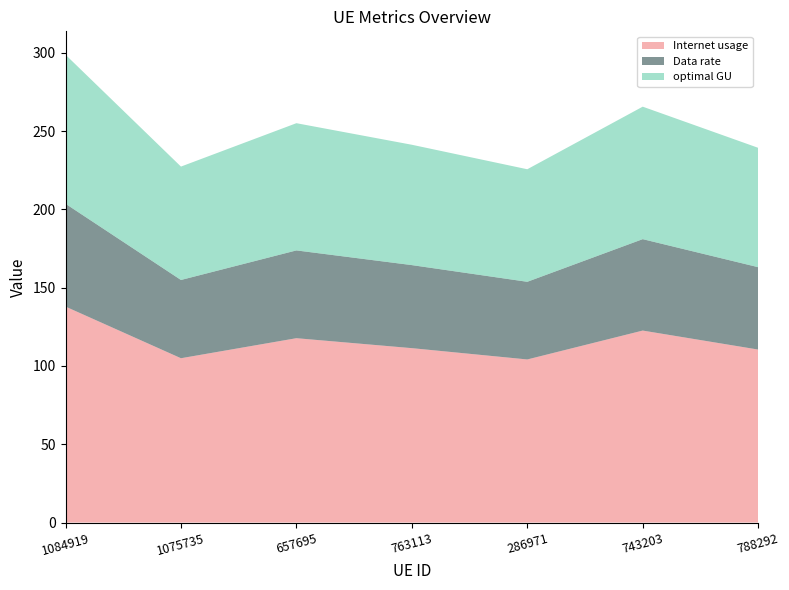

Reading left to right, what are all the values shown in this chart?

Internet usage: 1084919=137.9	1075735=104.9	657695=117.7	763113=111.4	286971=104.2	743203=122.6	788292=110.5
Data rate: 1084919=65.7	1075735=50.0	657695=56.1	763113=53.0	286971=49.6	743203=58.4	788292=52.6
optimal GU: 1084919=95.2	1075735=72.4	657695=81.2	763113=76.9	286971=71.9	743203=84.6	788292=76.2